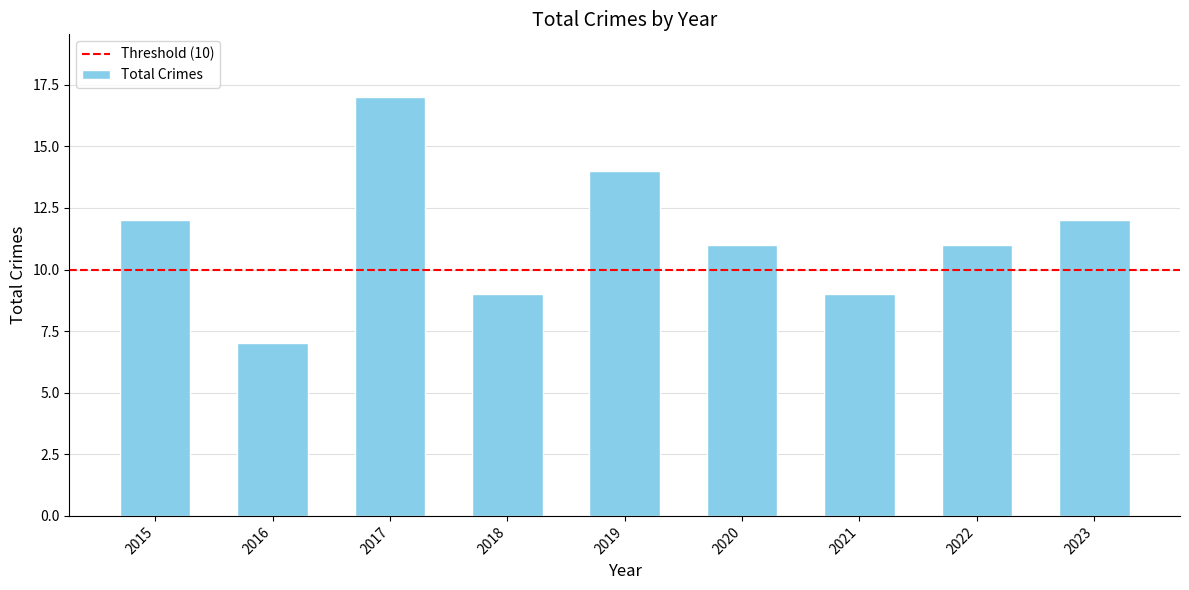

What value does the data have at 2017, to the nearest 5?

15